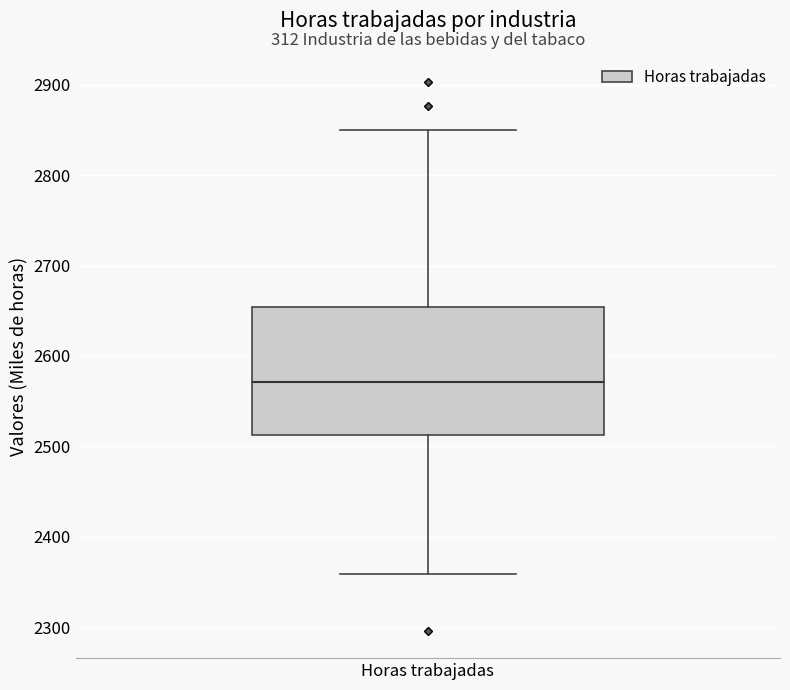

Read this box plot against the y-axis: the position of the median line, the range covered by the box, and the ends of both whiskers. The values are not printed on the chart, so give them approximately, as read against the axis.

median 2570, box 2510 to 2650, whiskers 2360 to 2850